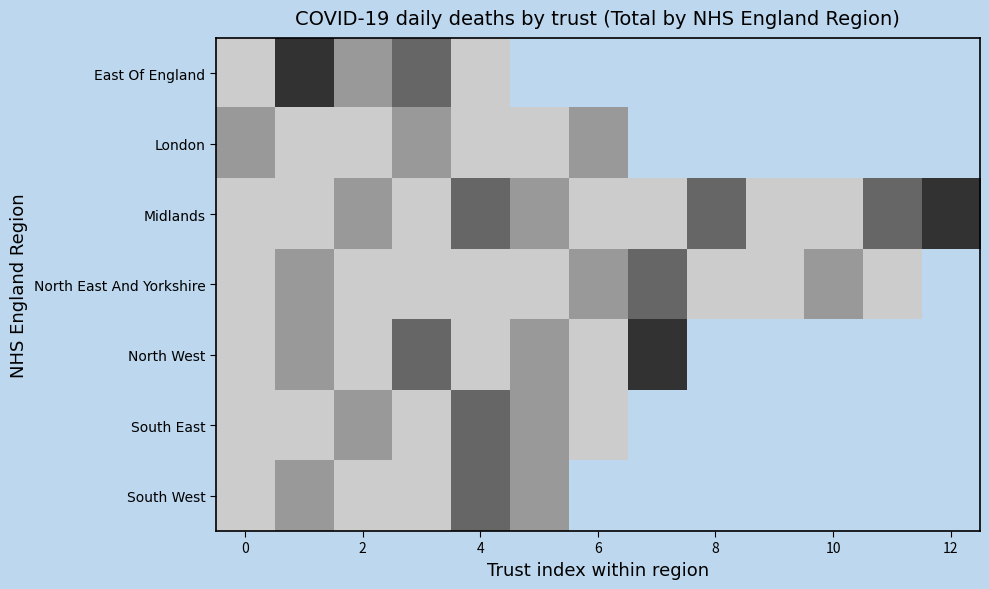

How many positive values does the North West series have?

8